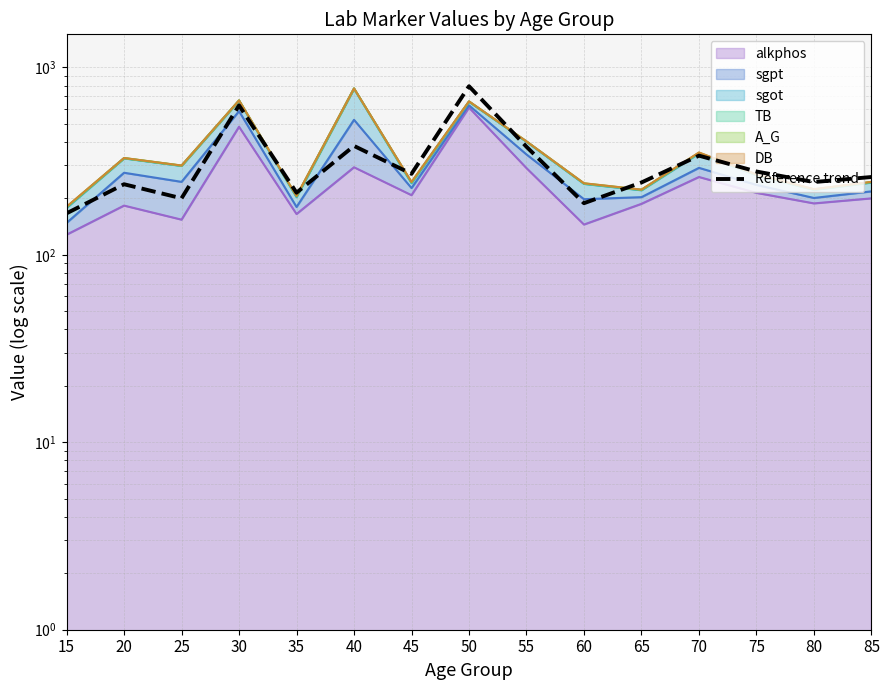

What is the minimum value shown in the chart?

166.4